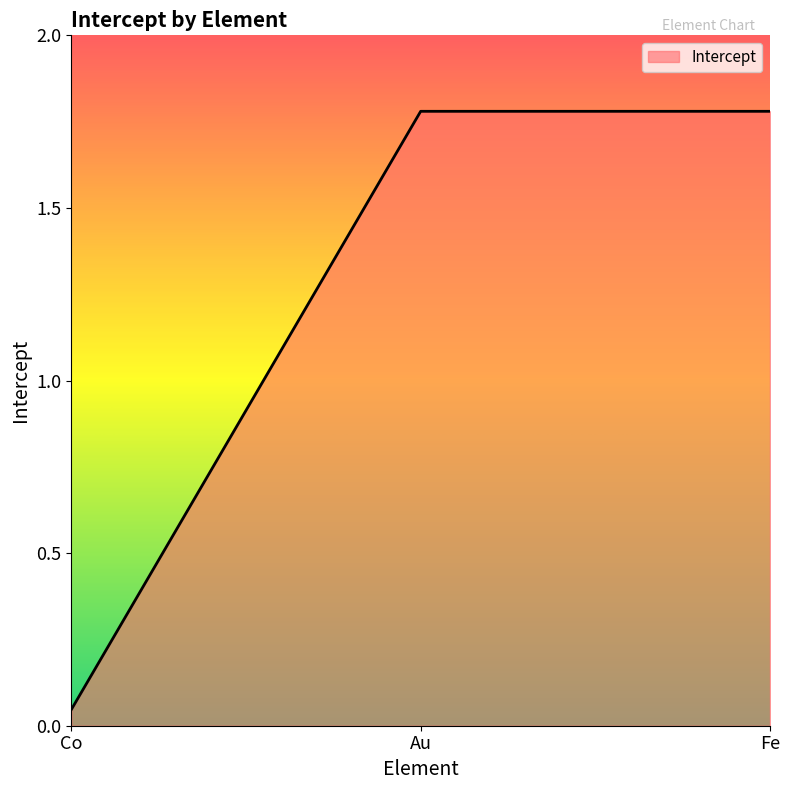

The value at Fe is 1.2. True or false?

False